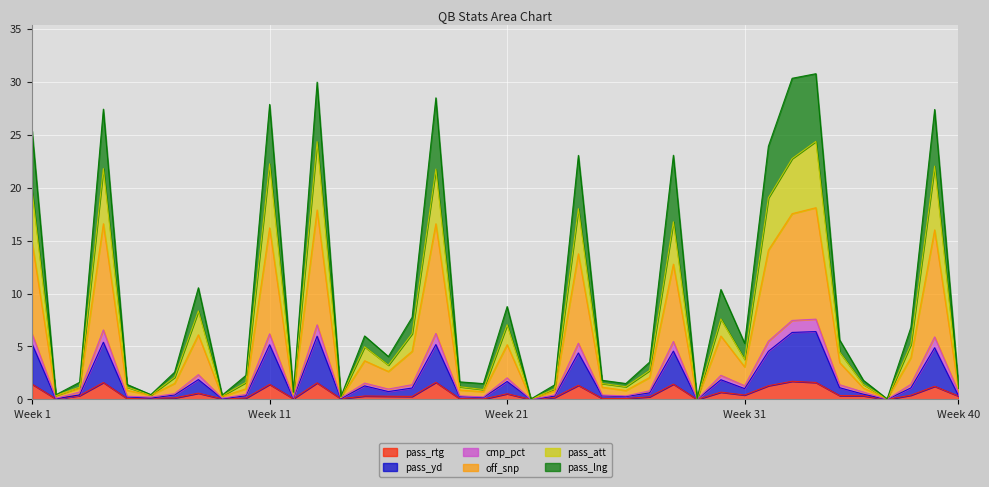

In pass_att, how many points are higher than both neighbors (excluding endpoints)?

12